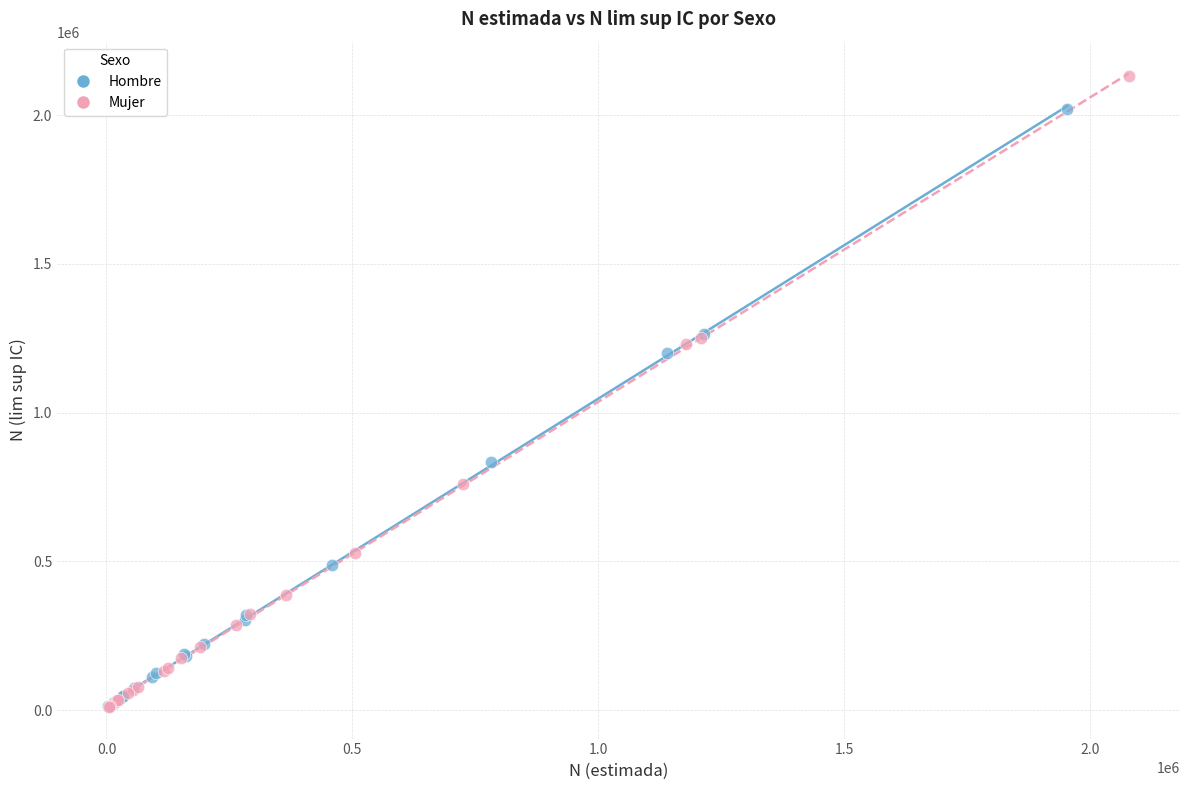

What are all the series names shown in the legend?

Hombre, Mujer